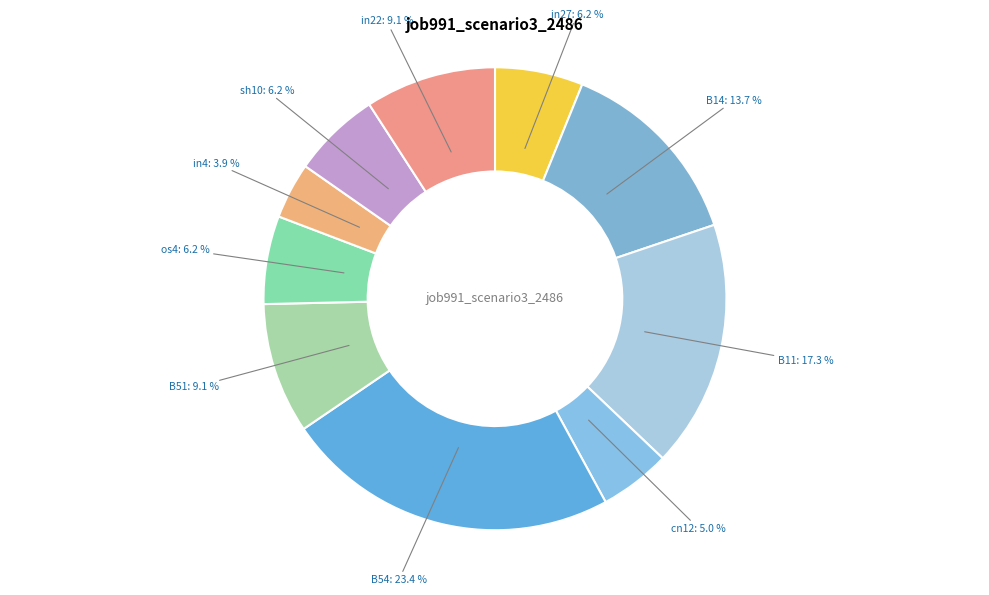

How many segments does this pie chart have?

10